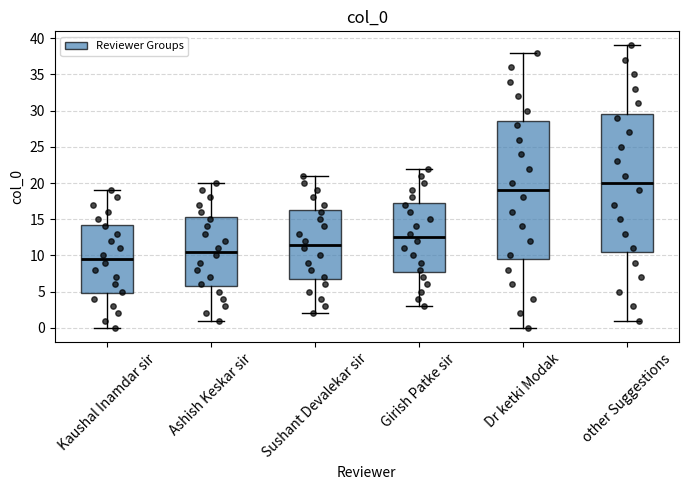

Reading left to right, transcribe this box plot: for each box, give where its median line is, the range the box spans, and where its two whiskers end, as read against the y-axis. The values are not printed on the chart, so give them approximately, as read against the axis.

Kaushal Inamdar sir: median 9.5, box 5.0 to 14.5, whiskers 0.0 to 19.0
Ashish Keskar sir: median 10.5, box 6.0 to 15.5, whiskers 1.0 to 20.0
Sushant Devalekar sir: median 11.5, box 7.0 to 16.5, whiskers 2.0 to 21.0
Girish Patke sir: median 12.5, box 8.0 to 17.5, whiskers 3.0 to 22.0
Dr ketki Modak: median 19.0, box 9.5 to 28.5, whiskers 0.0 to 38.0
other Suggestions: median 20.0, box 10.5 to 29.5, whiskers 1.0 to 39.0